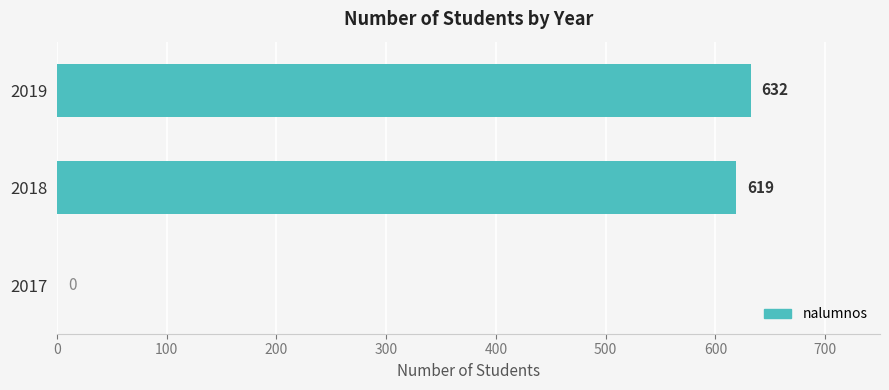

What is the maximum value shown in the chart?

632